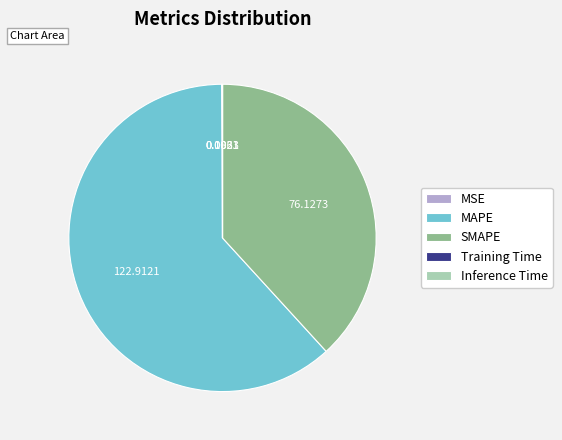

Does any single category account for the majority?

Yes